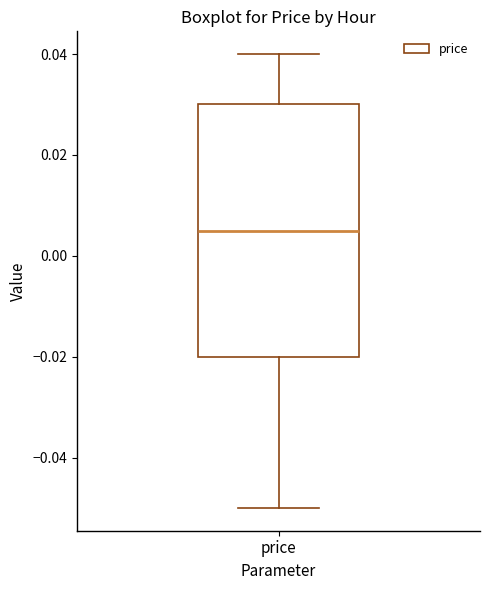

Transcribe this box plot: give where the median line is, the range the box spans, and where the two whiskers end, as read against the y-axis. The values are not printed on the chart, so give them approximately, as read against the axis.

median 0.006, box -0.020 to 0.030, whiskers -0.050 to 0.040